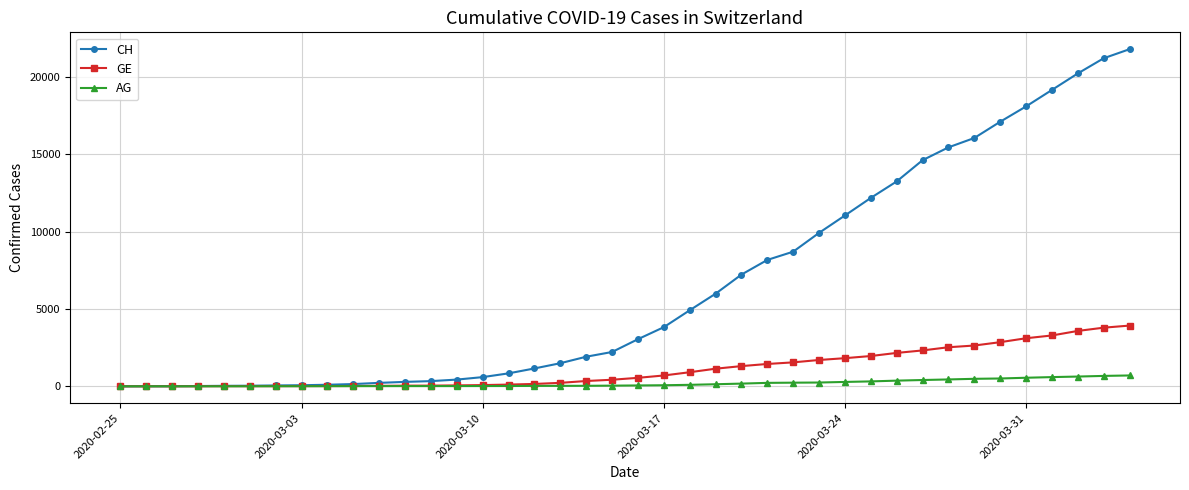

Which series has the largest total across all categories?

CH